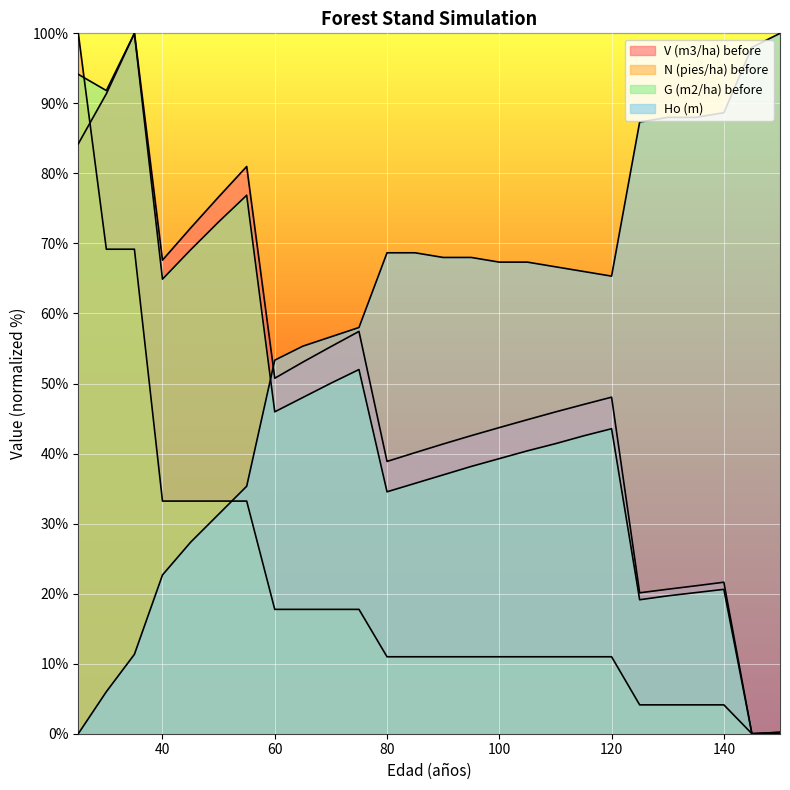

What is the value of the Ho (m) point at the 5th from the left?

27.3